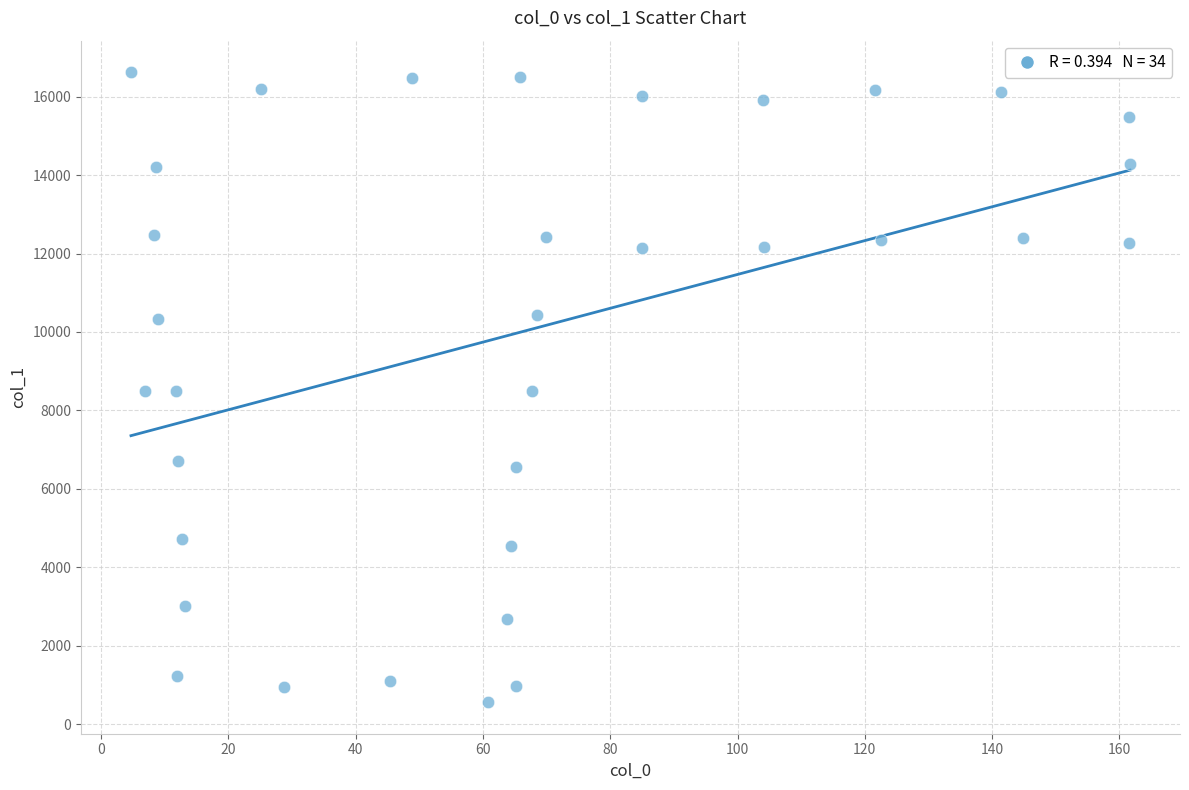

What is the range of Y values (max minus min)?

16070.1